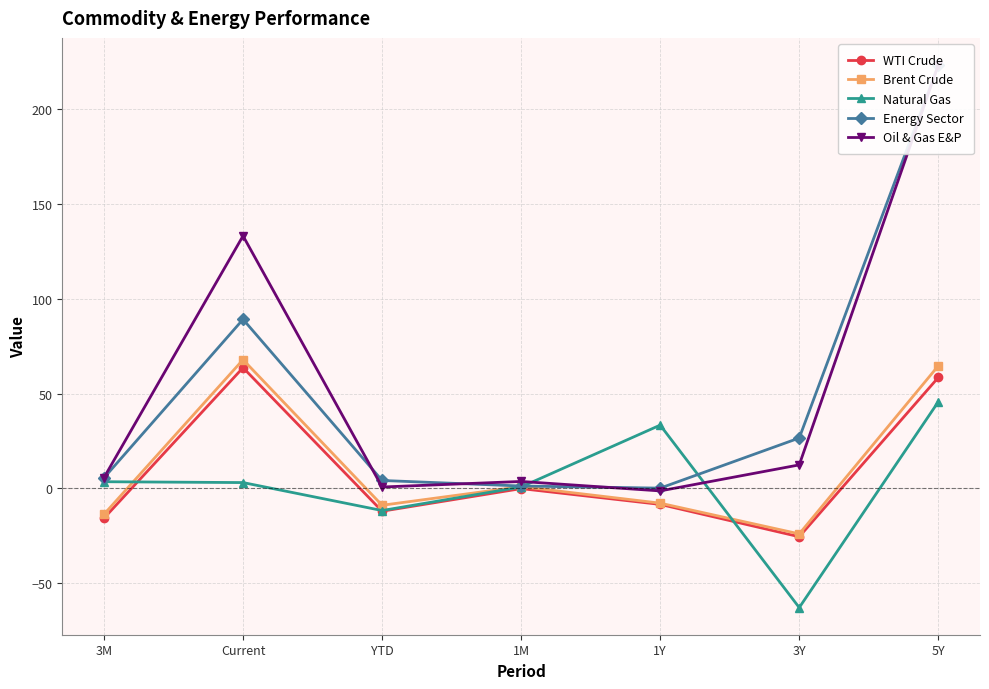

What is the maximum value for Oil & Gas E&P?

223.5